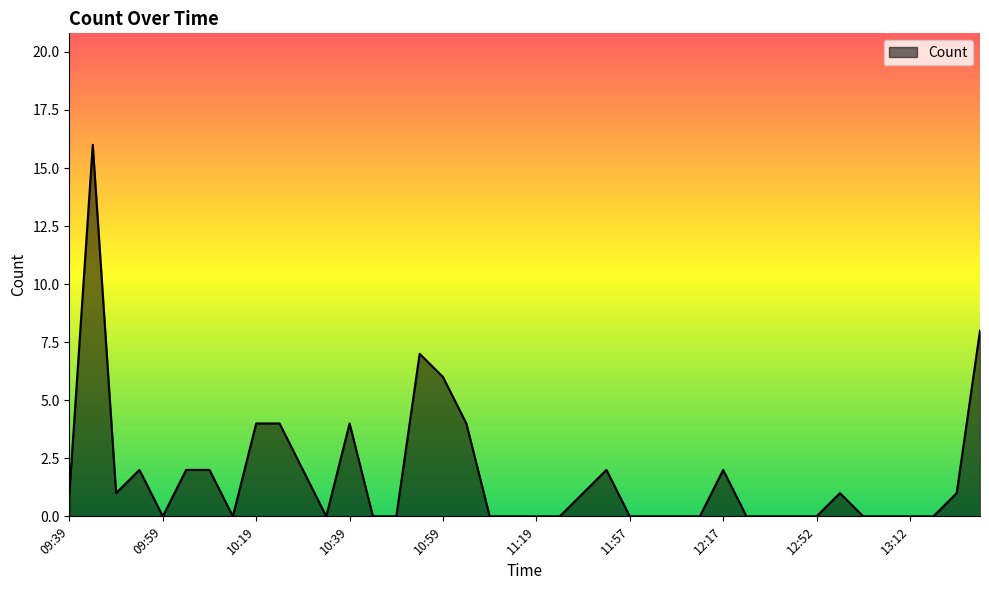

What is the greatest value displayed?

16